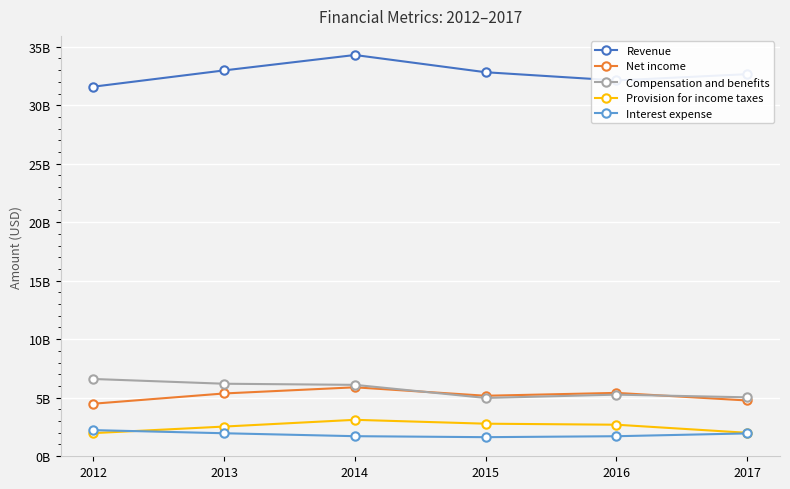

What is the average value of the Compensation and benefits series?

5691166667